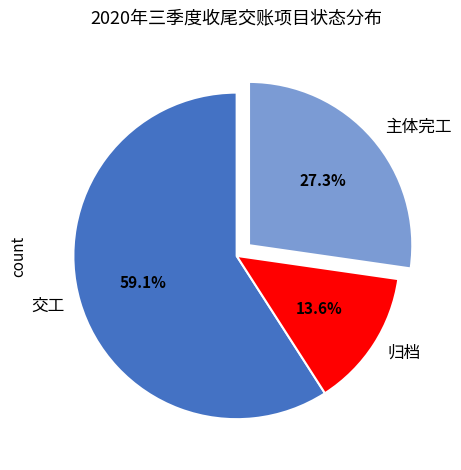

Do 归档 and 交工 together represent more than half of the pie?

Yes